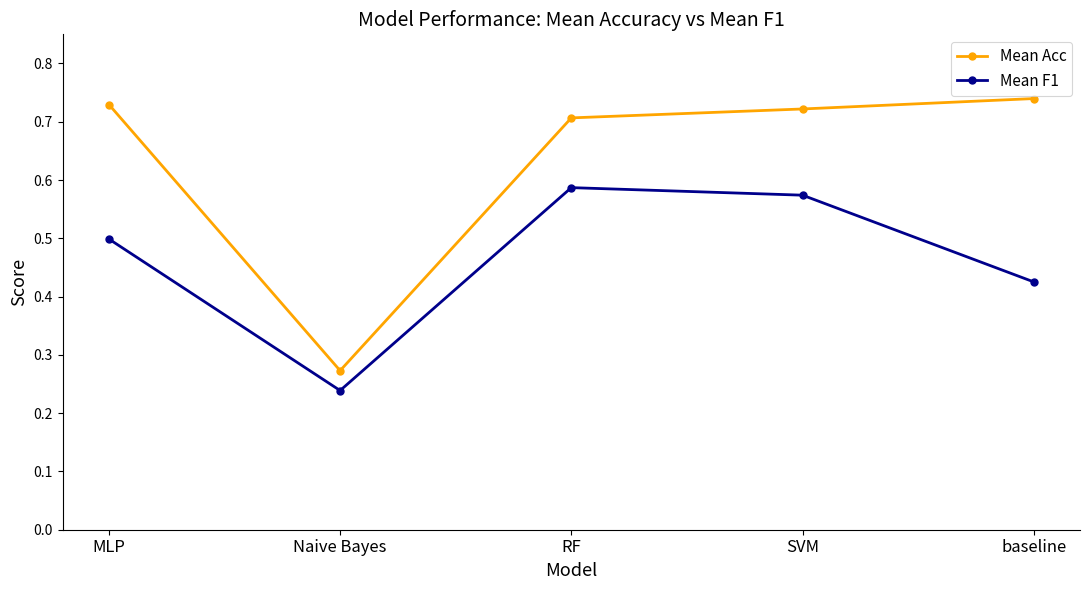

What is the label of the 2nd point from the left?

Naive Bayes